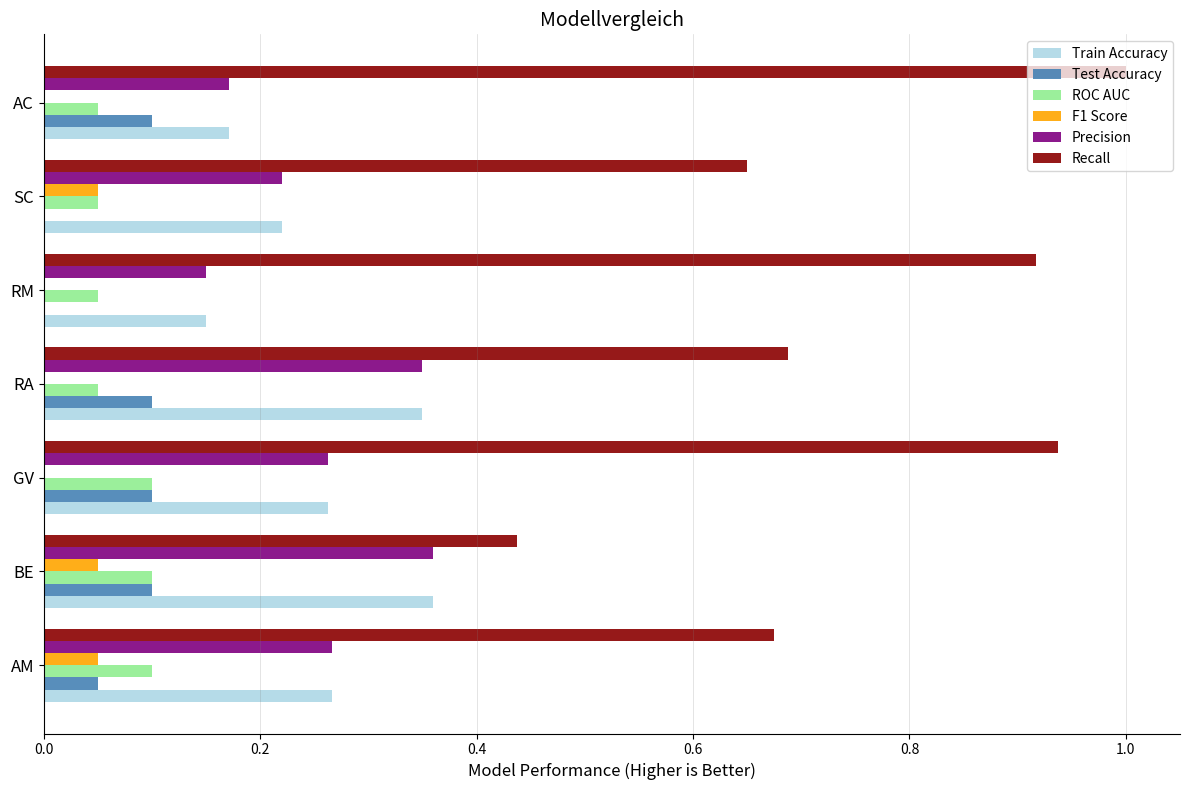

True or false: F1 Score has a value of 0.1 at AM.

True